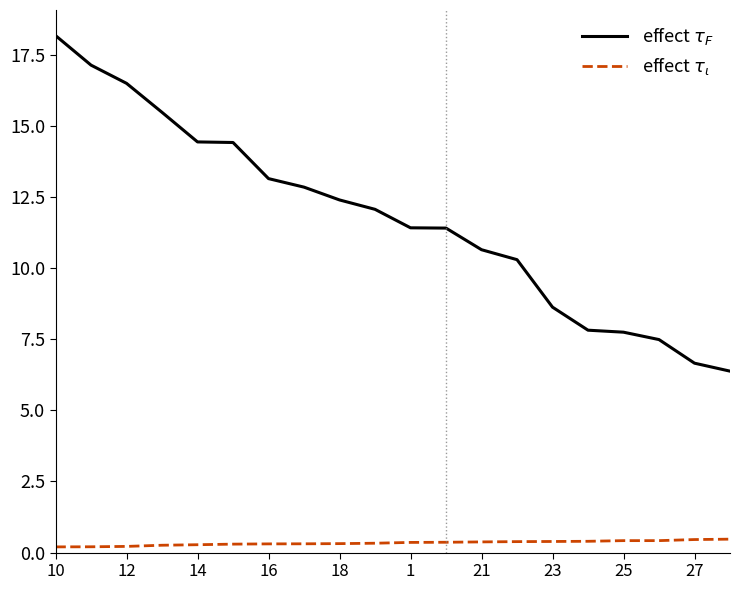

What is the maximum value shown in the chart?

18.2